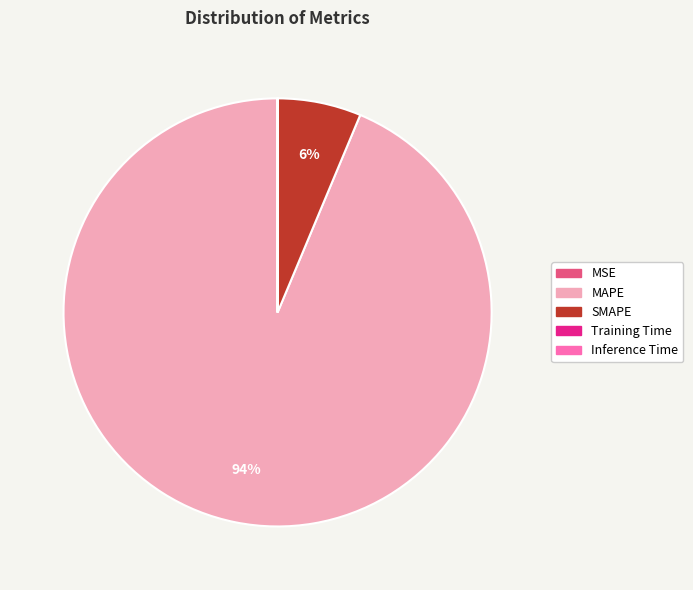

Which slice is the largest?

MAPE